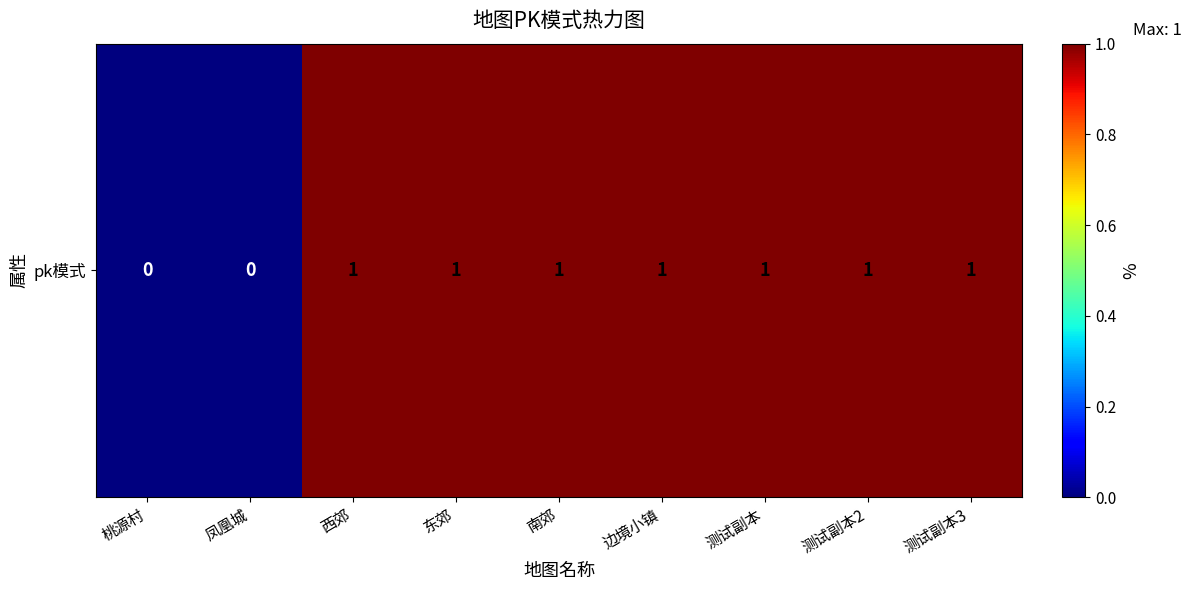

What is the average value?

1